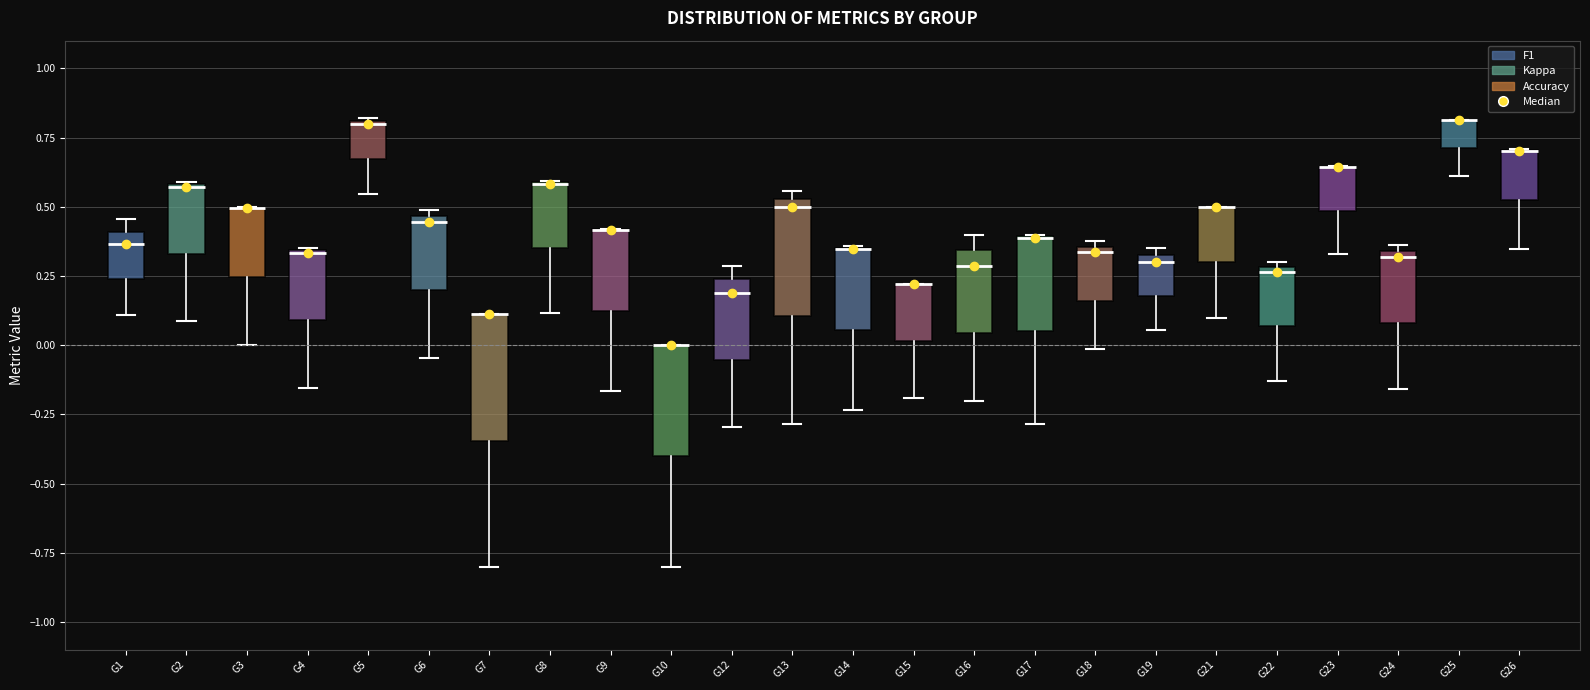

Reading left to right, read every box against the y-axis: the position of its median line, the range the box covers, and the ends of its whiskers. The values are not printed on the chart, so give them approximately, as read against the axis.

G1: median 0.35, box 0.25 to 0.40, whiskers 0.10 to 0.45
G2: median 0.55, box 0.35 to 0.60, whiskers 0.10 to 0.60
G3: median 0.50 (drawn on the box's upper edge), box 0.25 to 0.50, whiskers 0.00 to 0.50
G4: median 0.35, box 0.10 to 0.35, whiskers -0.15 to 0.35
G5: median 0.80, box 0.65 to 0.80, whiskers 0.55 to 0.80
G6: median 0.45 (just below the box's upper edge), box 0.20 to 0.45, whiskers -0.05 to 0.50
G7: median 0.10 (drawn on the box's upper edge), box -0.35 to 0.10, whiskers -0.80 to 0.10
G8: median 0.60 (drawn on the box's upper edge), box 0.35 to 0.60, whiskers 0.10 to 0.60
G9: median 0.40 (drawn on the box's upper edge), box 0.15 to 0.40, whiskers -0.15 to 0.40
G10: median 0.00 (drawn on the box's upper edge), box -0.40 to 0.00, whiskers -0.80 to 0.00
G12: median 0.20, box -0.05 to 0.25, whiskers -0.30 to 0.30
G13: median 0.50, box 0.10 to 0.55, whiskers -0.30 to 0.55 (just above the box's upper edge)
G14: median 0.35 (drawn on the box's upper edge), box 0.05 to 0.35, whiskers -0.25 to 0.35
G15: median 0.20 (drawn on the box's upper edge), box 0.00 to 0.20, whiskers -0.20 to 0.20
G16: median 0.30, box 0.05 to 0.35, whiskers -0.20 to 0.40
G17: median 0.40 (drawn on the box's upper edge), box 0.05 to 0.40, whiskers -0.30 to 0.40
G18: median 0.35 (just below the box's upper edge), box 0.15 to 0.35, whiskers 0.00 to 0.40
G19: median 0.30 (just below the box's upper edge), box 0.20 to 0.30, whiskers 0.05 to 0.35
G21: median 0.50 (drawn on the box's upper edge), box 0.30 to 0.50, whiskers 0.10 to 0.50
G22: median 0.25, box 0.05 to 0.30, whiskers -0.15 to 0.30 (just above the box's upper edge)
G23: median 0.65 (drawn on the box's upper edge), box 0.50 to 0.65, whiskers 0.35 to 0.65
G24: median 0.30, box 0.10 to 0.35, whiskers -0.15 to 0.35 (just above the box's upper edge)
G25: median 0.80 (drawn on the box's upper edge), box 0.70 to 0.80, whiskers 0.60 to 0.80
G26: median 0.70 (drawn on the box's upper edge), box 0.50 to 0.70, whiskers 0.35 to 0.70